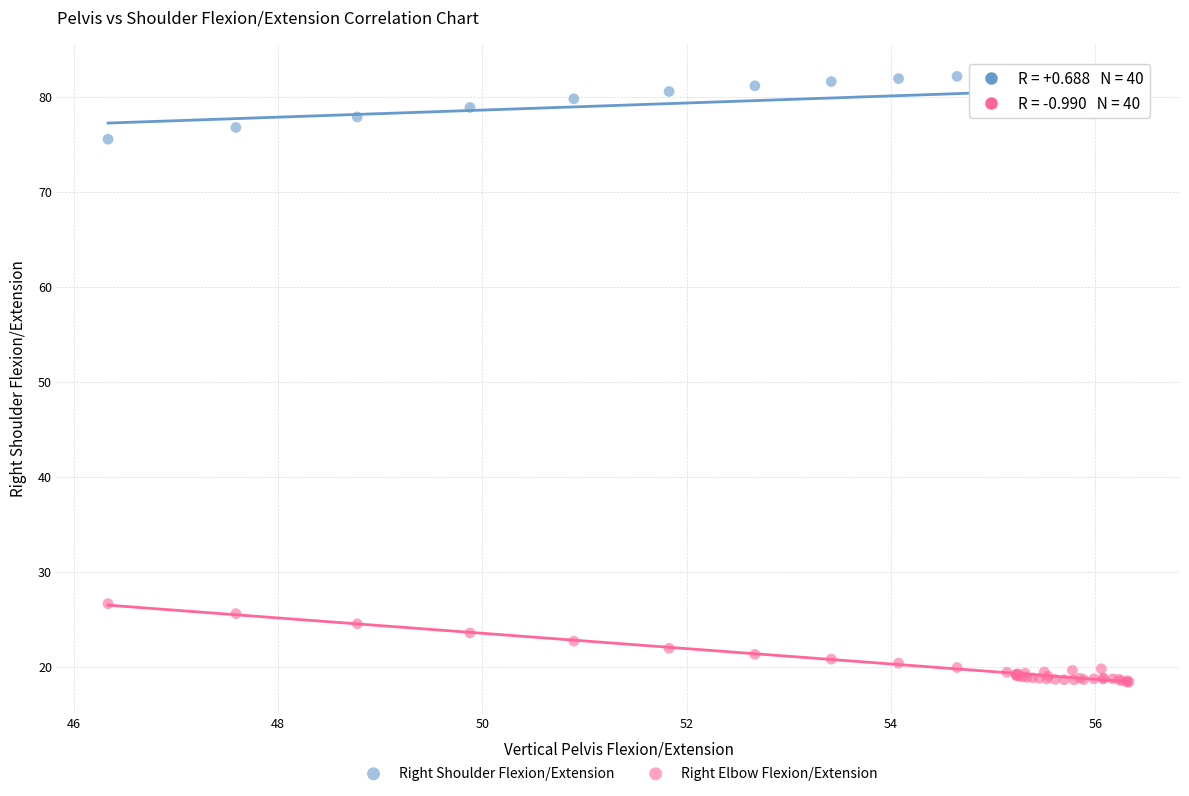

Which series contains the highest Y value?

Right Shoulder Flexion/Extension